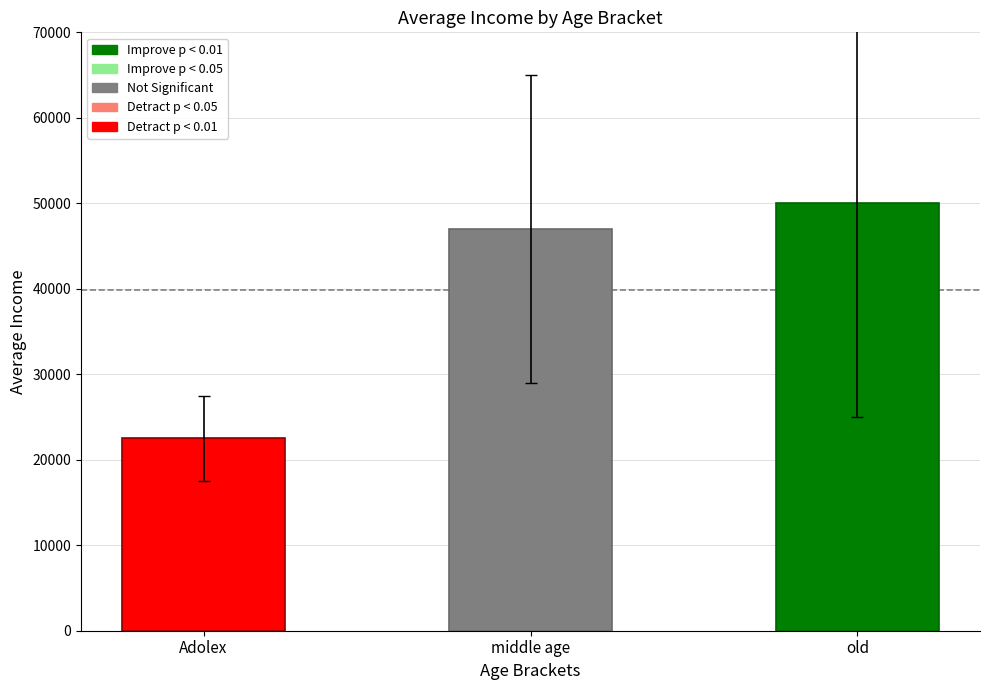

What is the difference between the values at Adolex and old?

27500